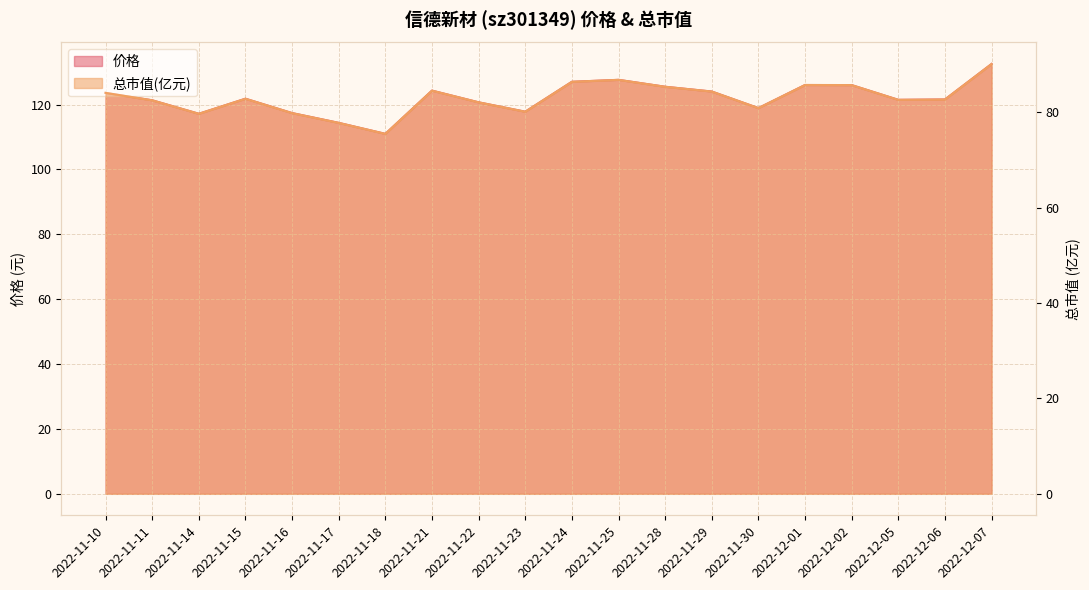

Reading right to left, what are all the values shown in this chart?

价格: 2022-12-07=132.5	2022-12-06=121.5	2022-12-05=121.4	2022-12-02=126.0	2022-12-01=126.0	2022-11-30=118.9	2022-11-29=124.0	2022-11-28=125.5	2022-11-25=127.6	2022-11-24=127.0	2022-11-23=117.8	2022-11-22=120.7	2022-11-21=124.3	2022-11-18=111.0	2022-11-17=114.3	2022-11-16=117.4	2022-11-15=121.8	2022-11-14=117.1	2022-11-11=121.3	2022-11-10=123.6
总市值(亿元): 2022-12-07=90.1	2022-12-06=82.7	2022-12-05=82.6	2022-12-02=85.7	2022-12-01=85.7	2022-11-30=80.8	2022-11-29=84.3	2022-11-28=85.3	2022-11-25=86.8	2022-11-24=86.4	2022-11-23=80.1	2022-11-22=82.1	2022-11-21=84.5	2022-11-18=75.5	2022-11-17=77.8	2022-11-16=79.8	2022-11-15=82.8	2022-11-14=79.7	2022-11-11=82.5	2022-11-10=84.0